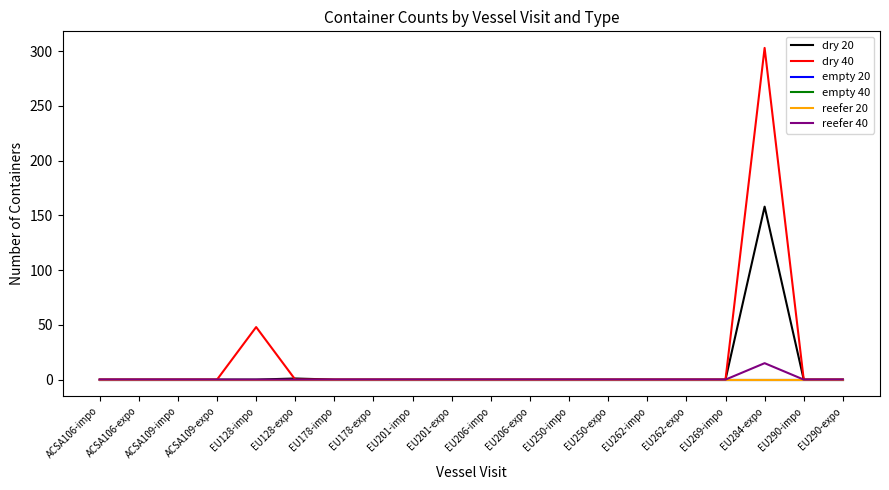

Rank the series at ACSA106-expo from highest to lowest value.

dry 20, dry 40, empty 20, empty 40, reefer 20, reefer 40